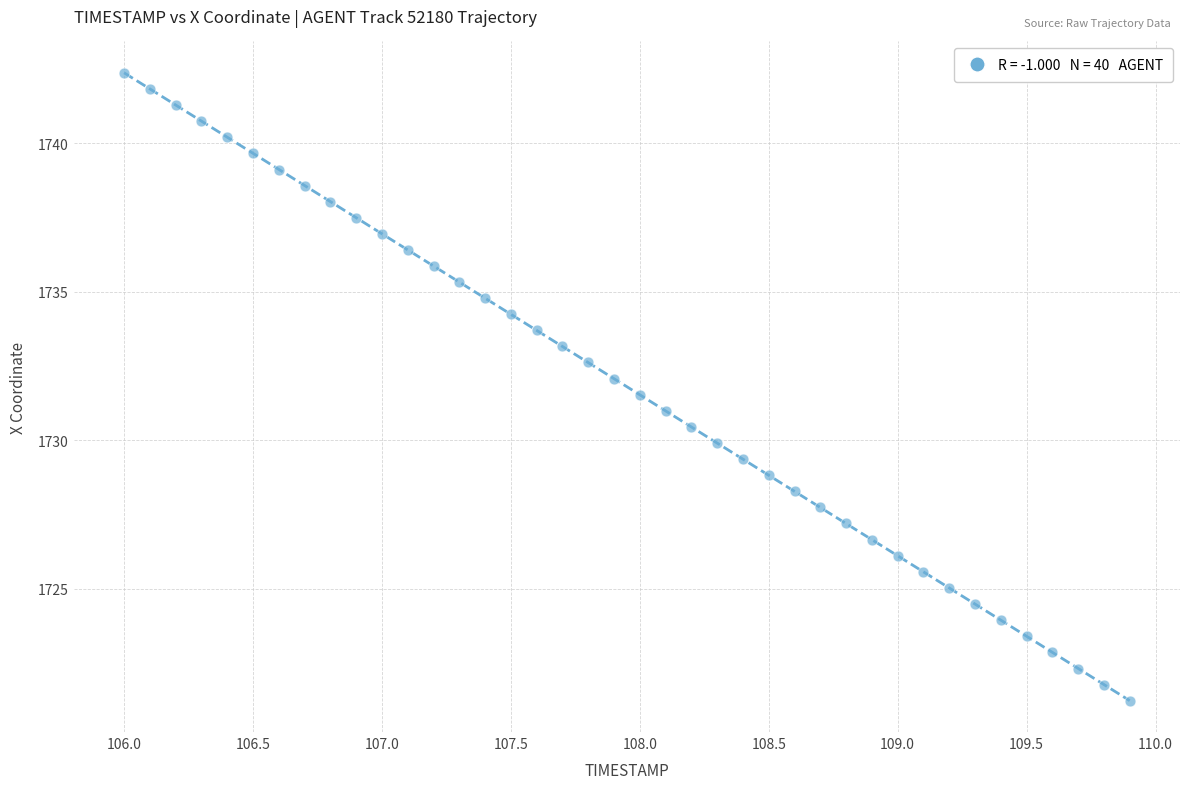

What is the range of X values (max minus min)?

3.9